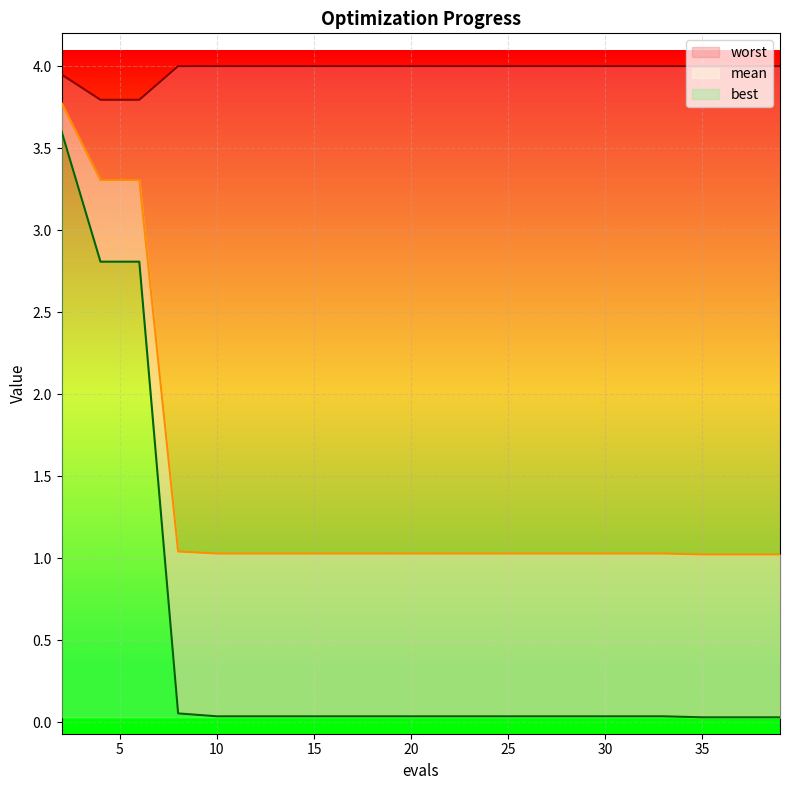

At which category does the chart reach its peak across all series?

8